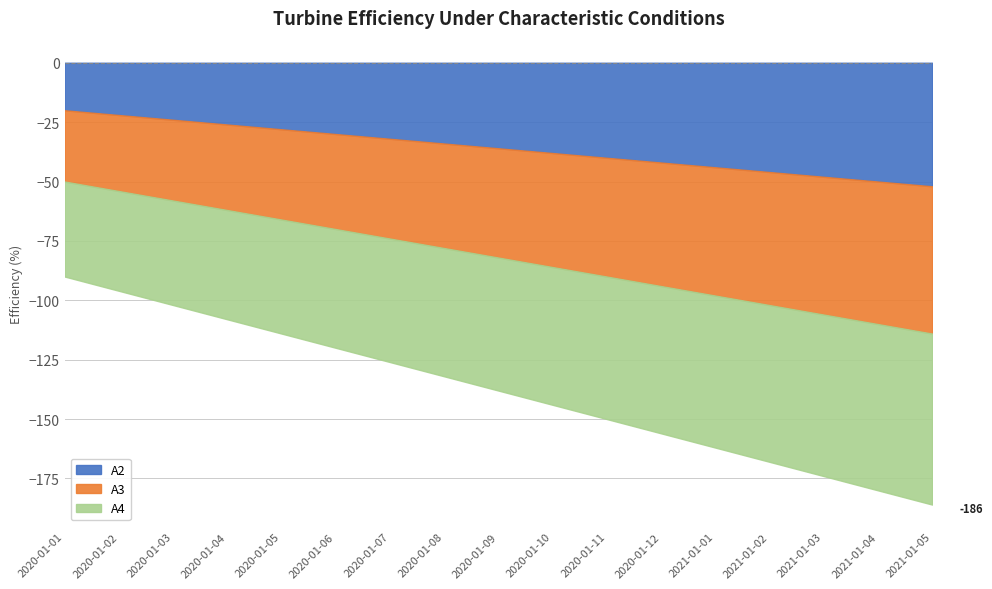

True or false: A2 has a value of 30 at 2020-01-01.

False